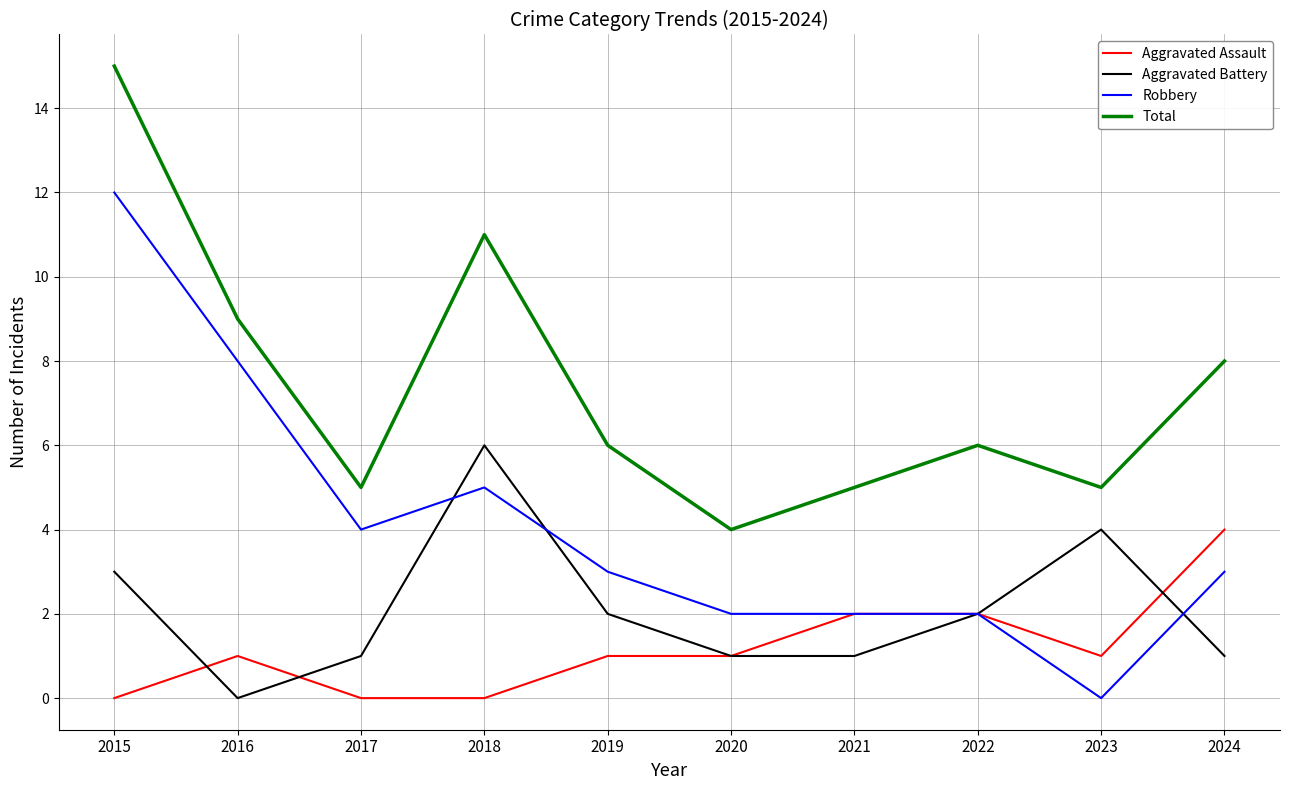

True or false: Aggravated Battery and Total cross at least once.

False